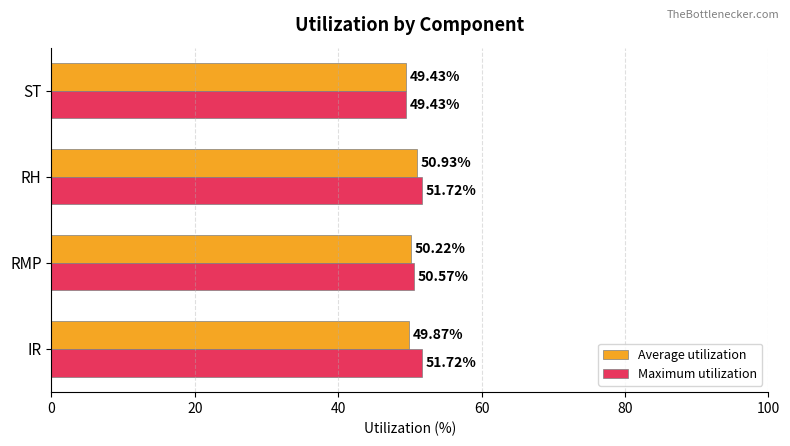

Rank the series at IR from lowest to highest value.

Average utilization, Maximum utilization